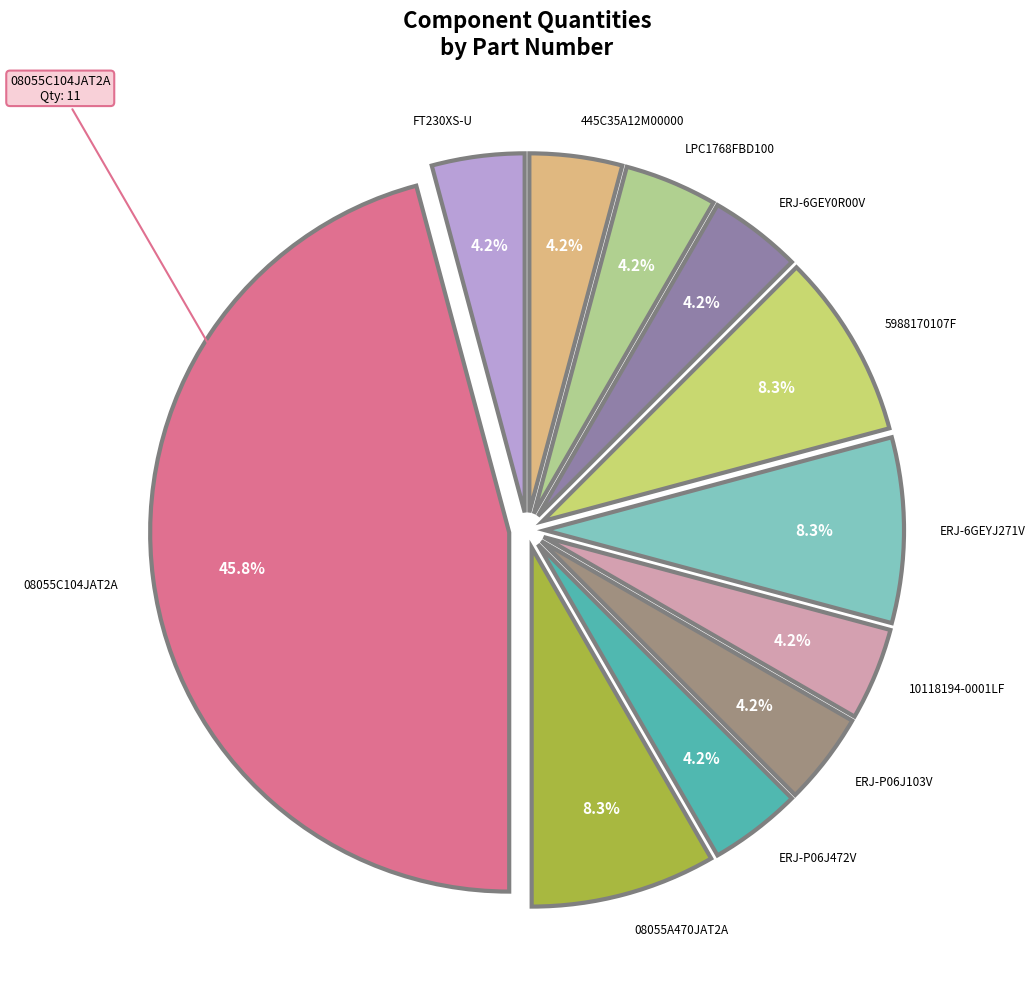

Is there a majority slice in this chart?

No